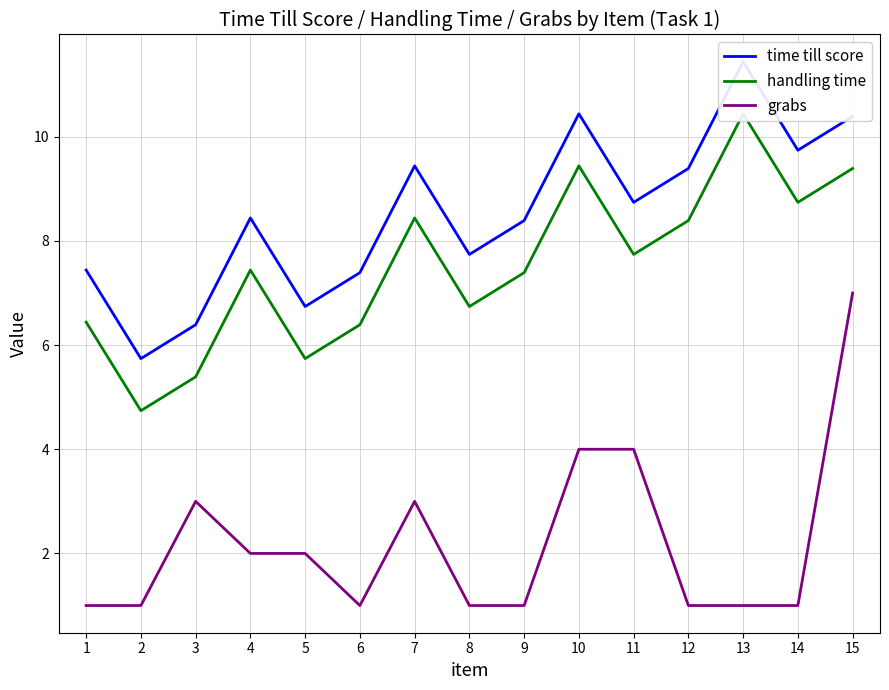

Which series has the largest total across all categories?

time till score